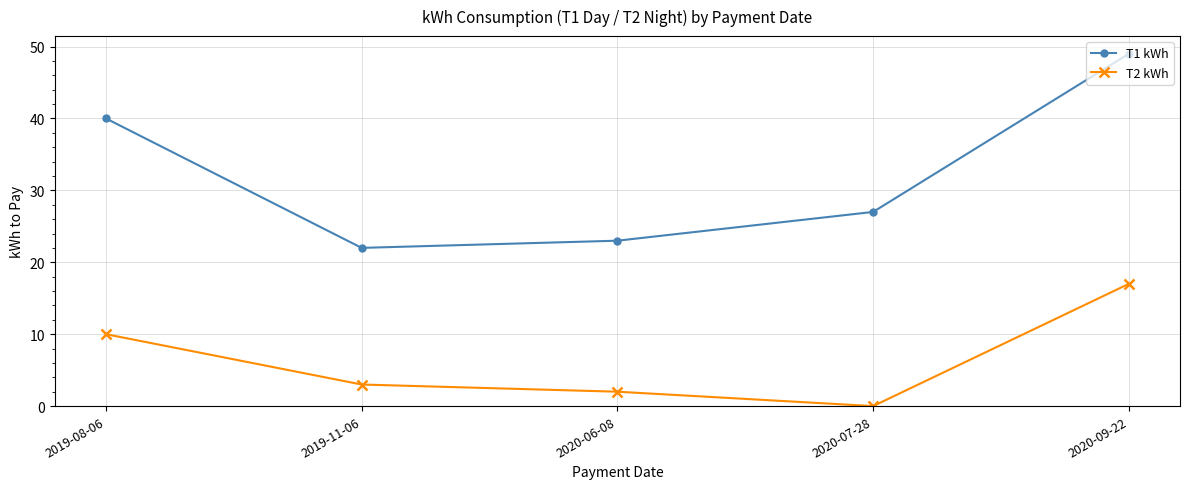

True or false: T2 kWh and T1 kWh cross at least once.

False